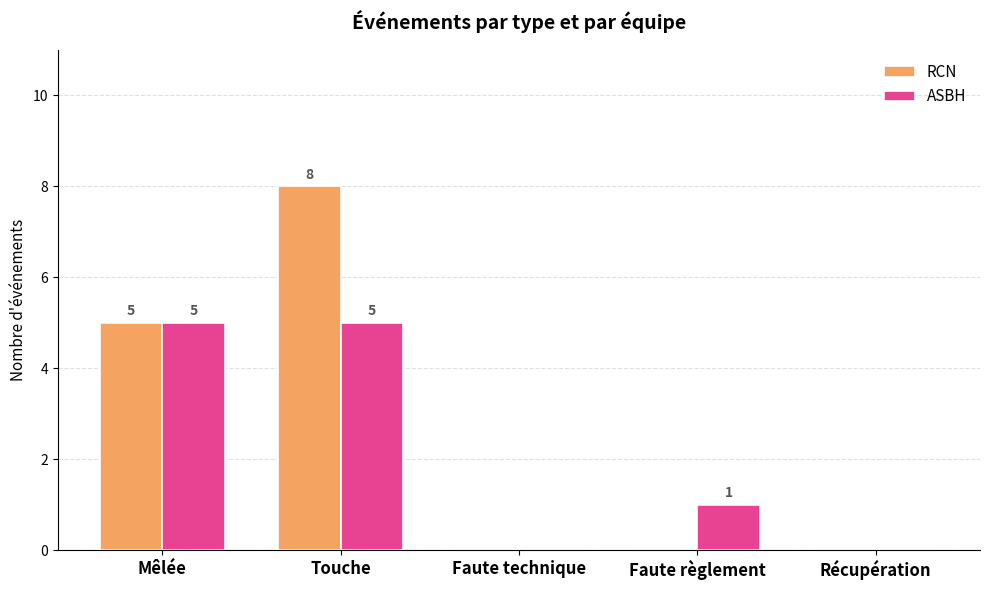

How many RCN values are between 0 and 5?

4